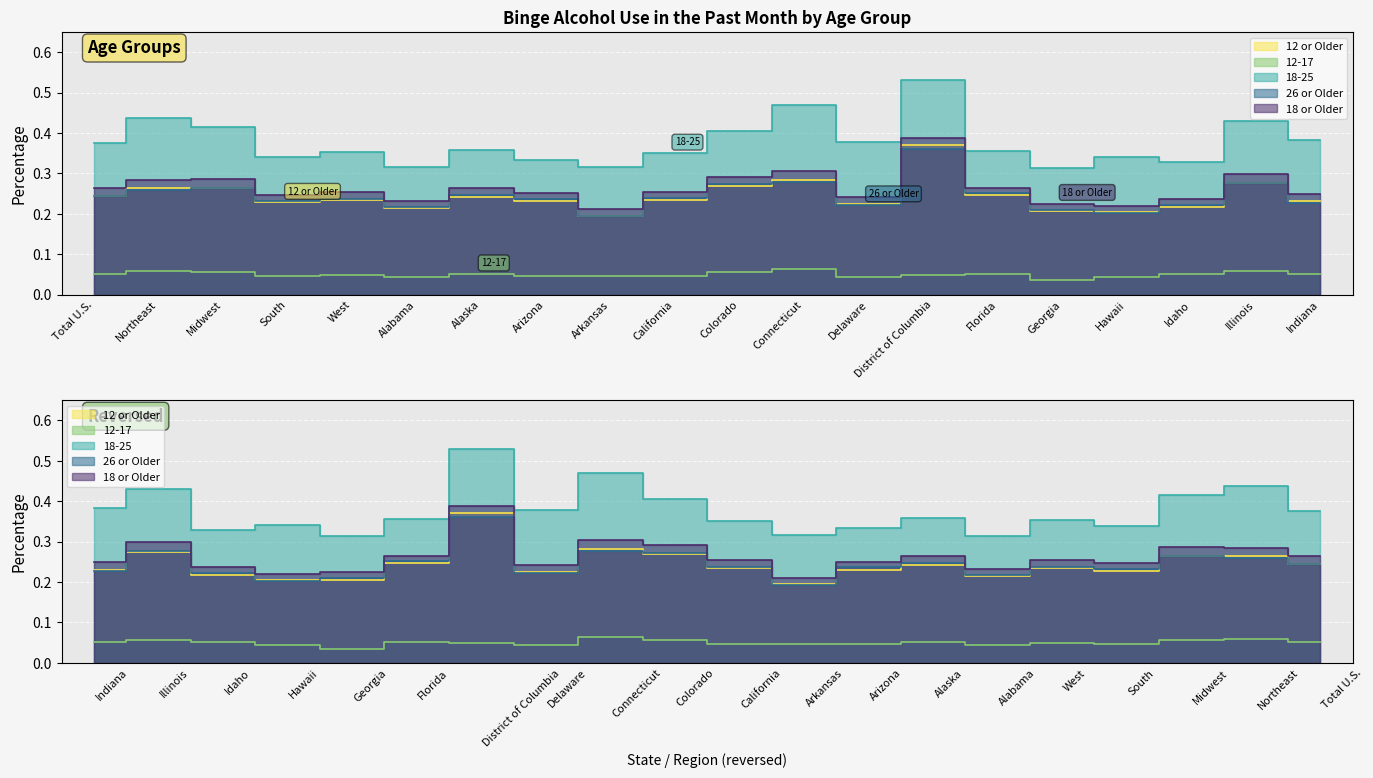

Rank the series by their maximum value, from highest to lowest.

18-25, 18 or Older, 12 or Older, 26 or Older, 12-17